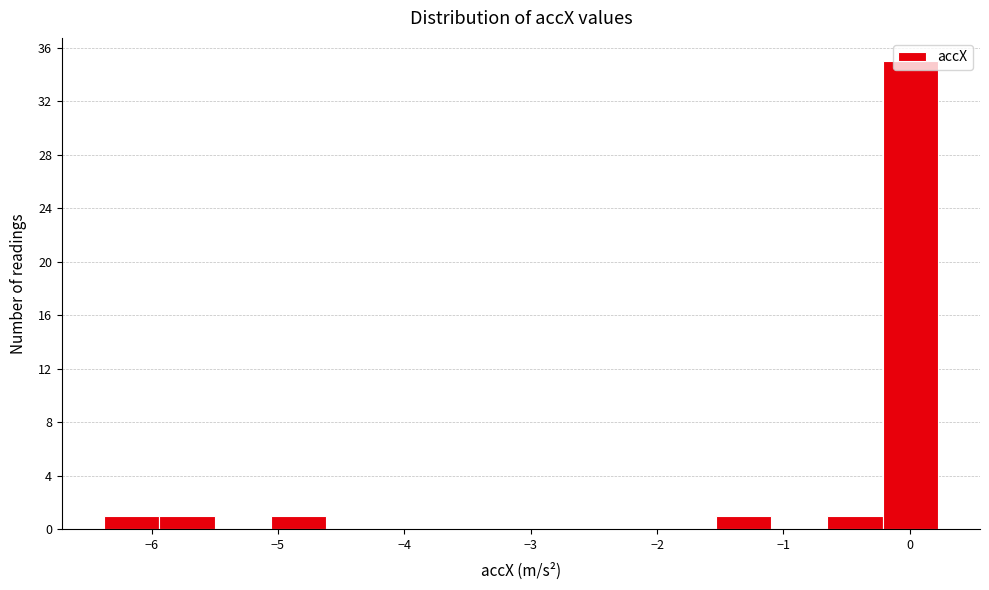

Reading left to right, transcribe this chart: for each bar, give the range it covers on the x-axis and its height. Neither the bar edges nor the heights are printed on the chart, so give them approximately, as read against the axes.

-6.4 to -5.9: 1
-5.9 to -5.5: 1
-5.5 to -5.1: 0
-5.1 to -4.6: 1
-4.6 to -4.2: 0
-4.2 to -3.7: 0
-3.7 to -3.3: 0
-3.3 to -2.9: 0
-2.9 to -2.4: 0
-2.4 to -2.0: 0
-2.0 to -1.5: 0
-1.5 to -1.1: 1
-1.1 to -0.7: 0
-0.7 to -0.2: 1
-0.2 to 0.2: 35